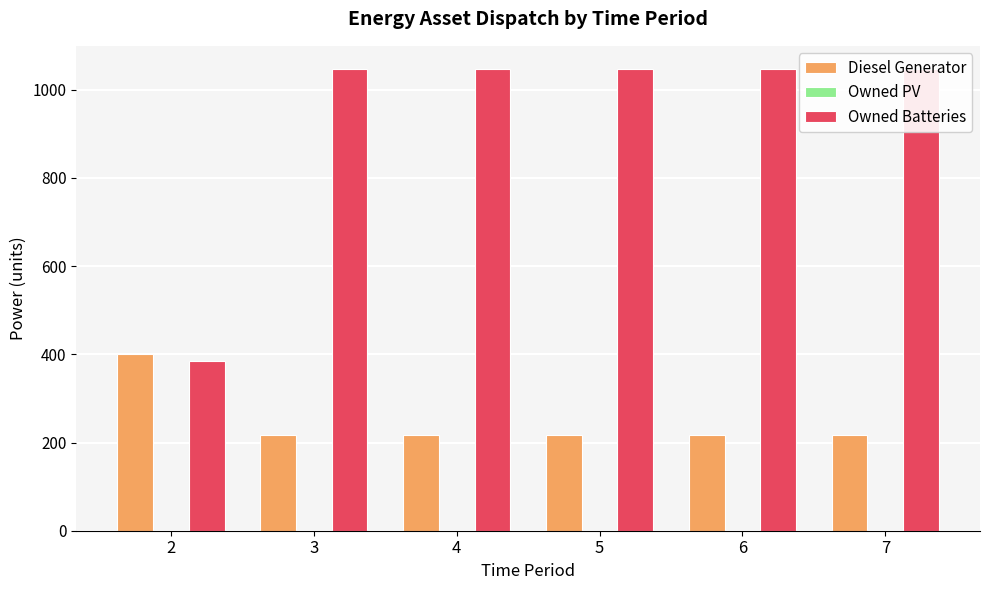

Does the chart contain any negative values?

No